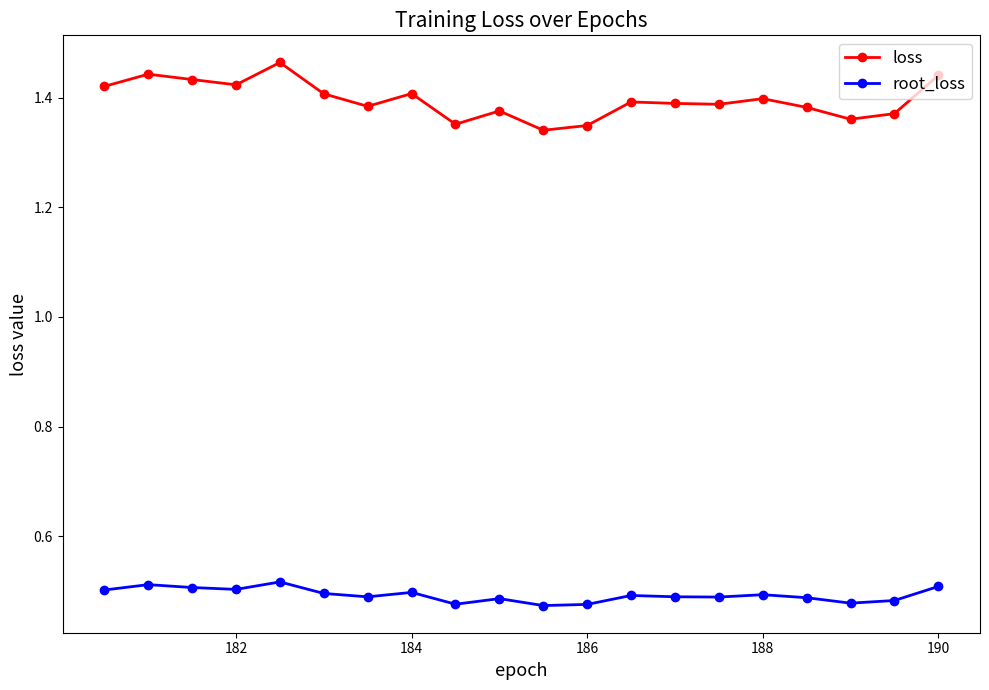

How many loss values are between 1 and 2?

20